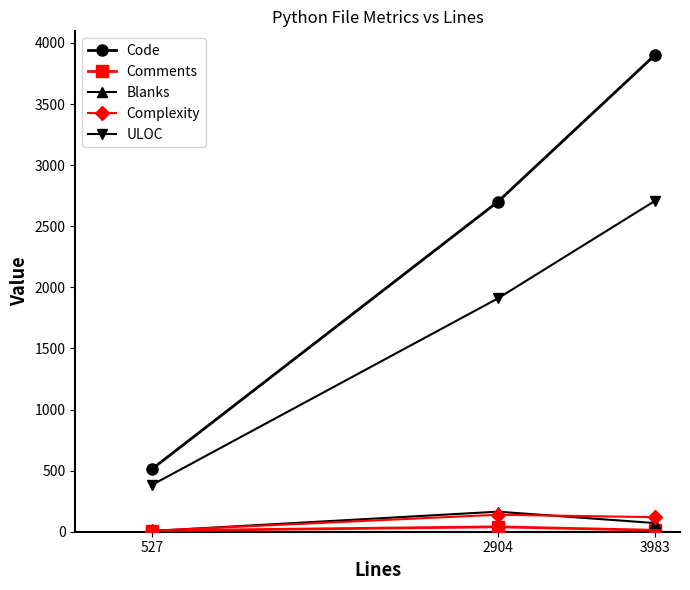

Which series has the largest total across all categories?

Code